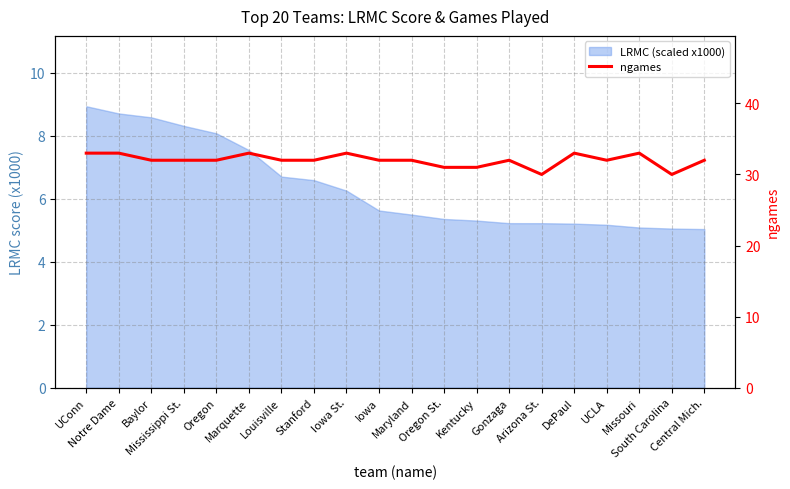

Which category has the highest value across all series?

UConn